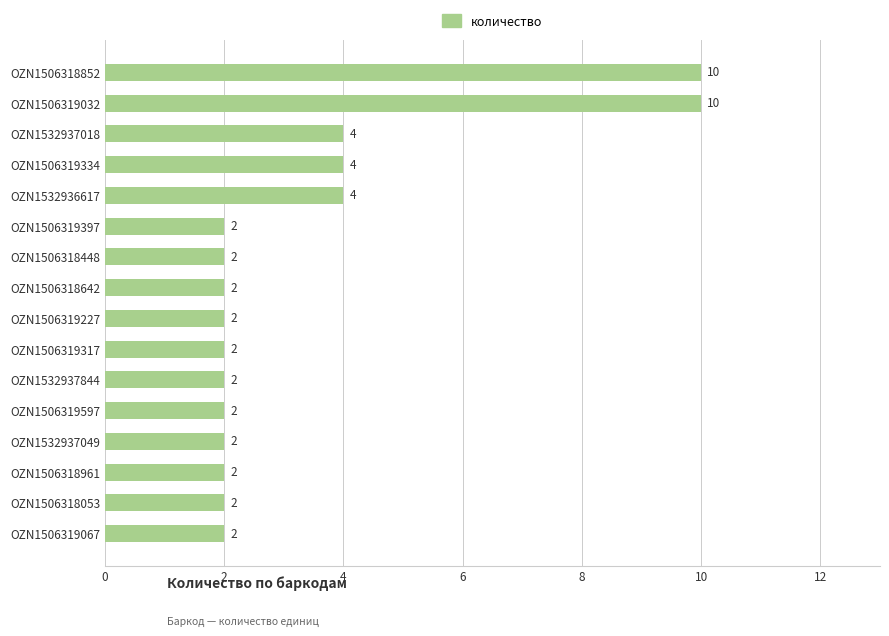

Count the values in the range 2 to 4.

14